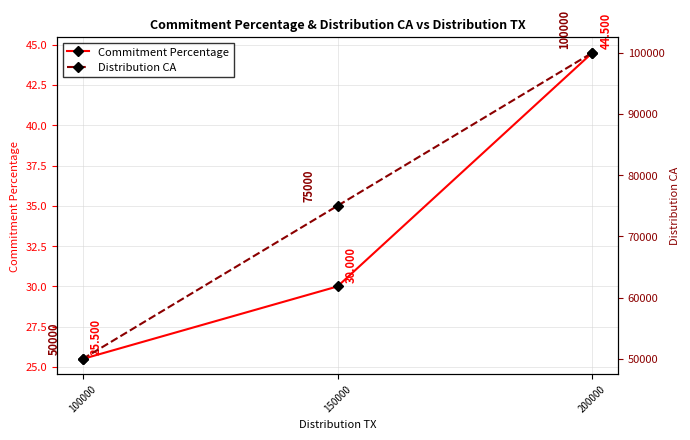

Rank the series by their average value, from lowest to highest.

Commitment Percentage, Distribution CA